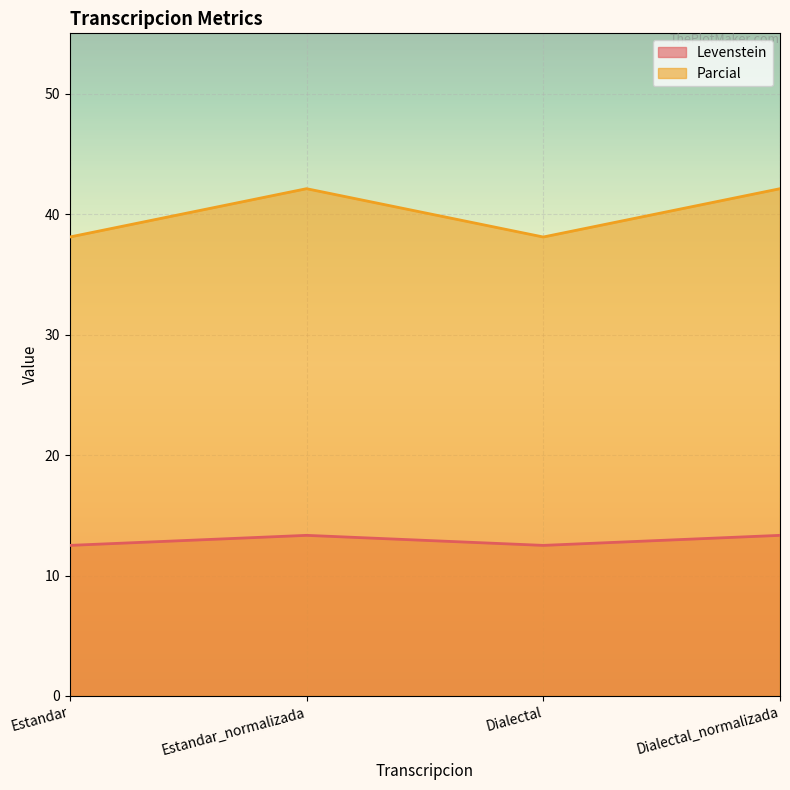

What is the lowest value of the Parcial series?

38.1